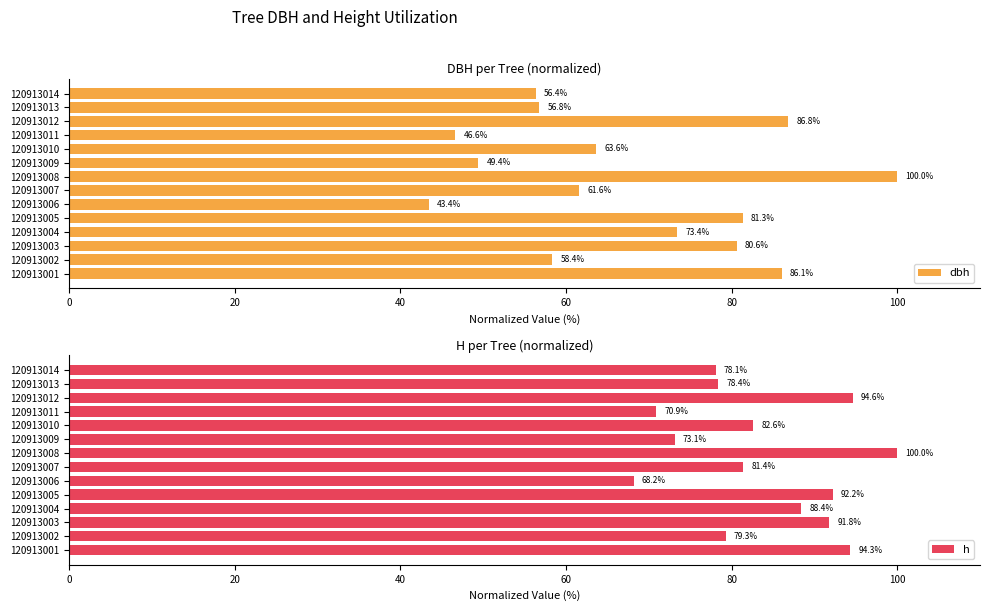

What is the maximum value for dbh?

100.0